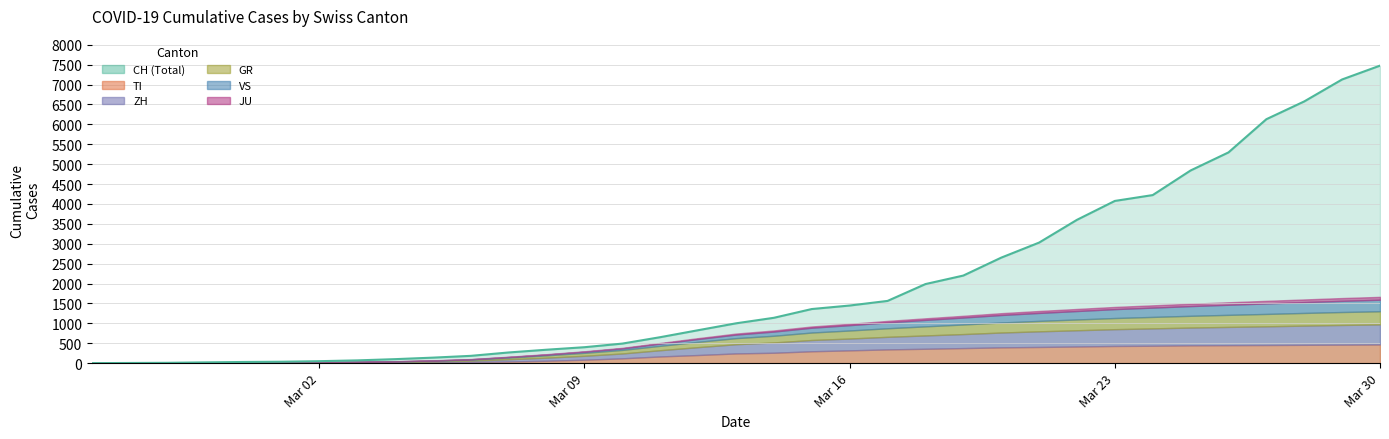

What is the approximate value of JU at 2020-03-25?

59